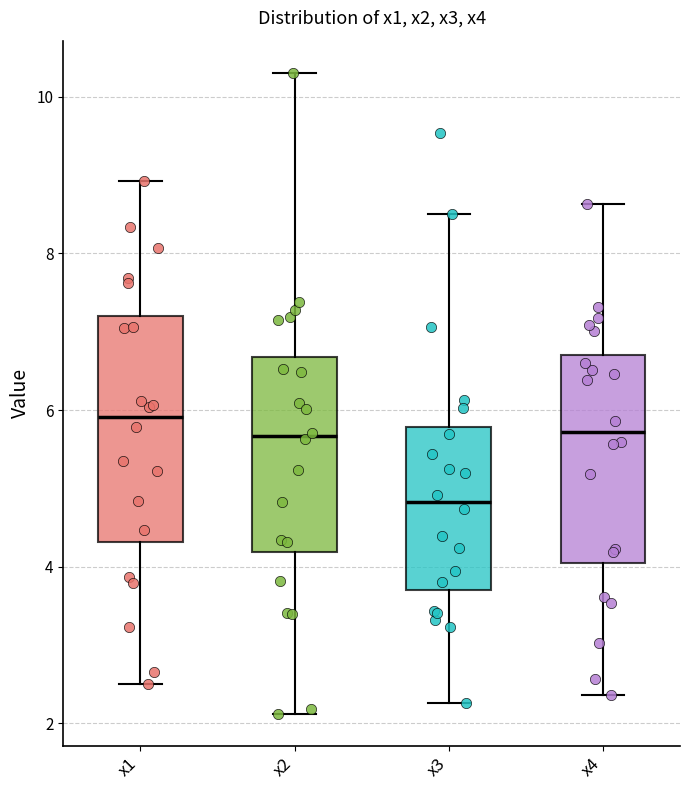

Reading left to right, read every box against the y-axis: the position of its median line, the range the box covers, and the ends of its whiskers. The values are not printed on the chart, so give them approximately, as read against the axis.

x1: median 6.0, box 4.4 to 7.2, whiskers 2.4 to 9.0
x2: median 5.6, box 4.2 to 6.6, whiskers 2.2 to 10.4
x3: median 4.8, box 3.8 to 5.8, whiskers 2.2 to 8.6
x4: median 5.8, box 4.0 to 6.8, whiskers 2.4 to 8.6